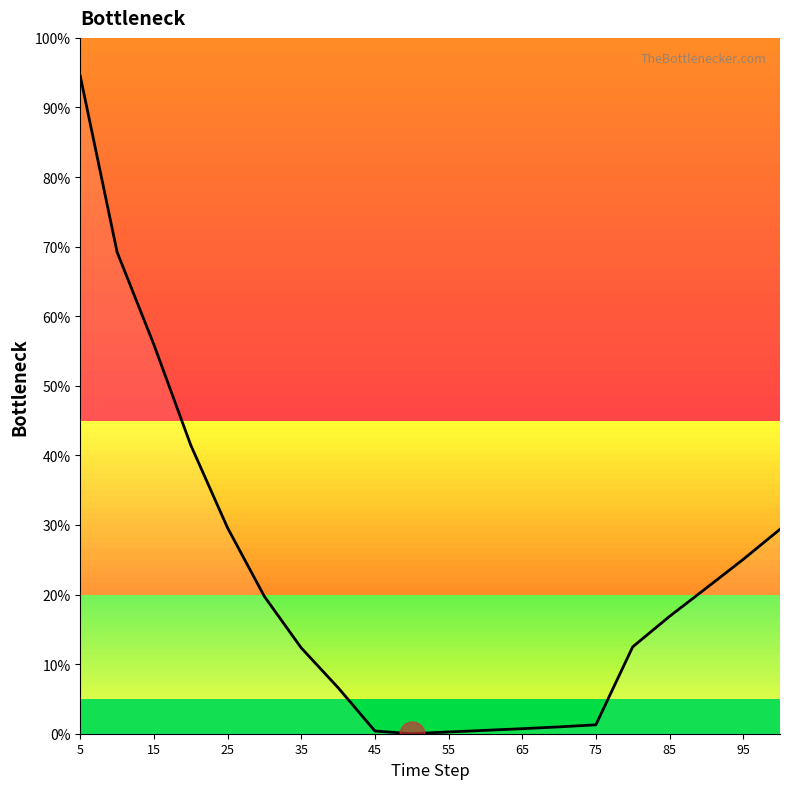

True or false: the data has more than 1 interior local peaks.

False